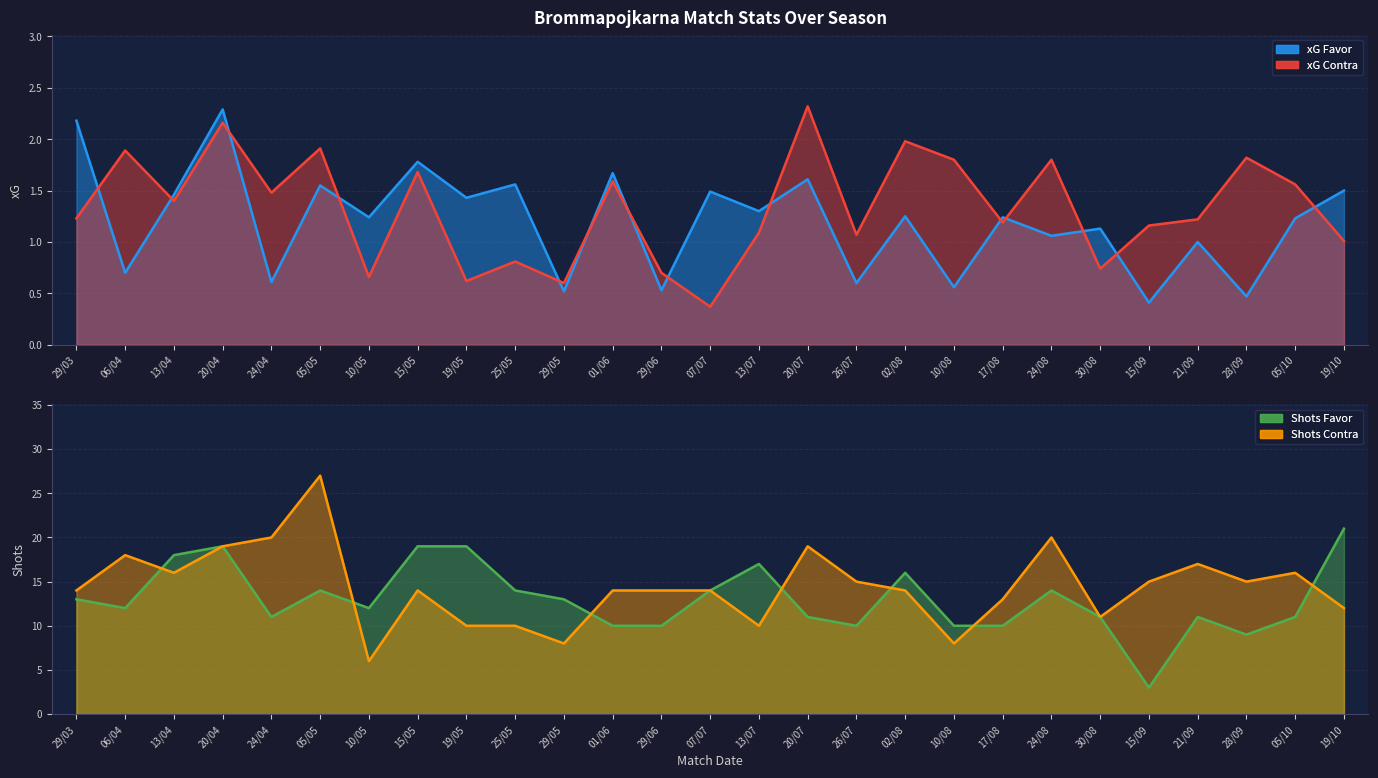

Where is xG Favor nearest to the value 1?

21/09